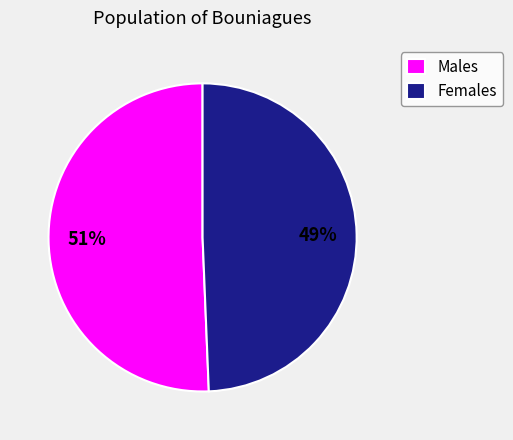

What is the largest slice in the pie chart?

Males